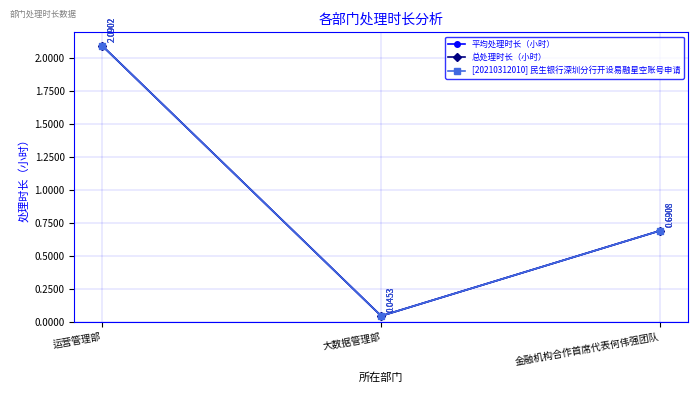

What is the sum of all 总处理时长（小时） values?

2.8